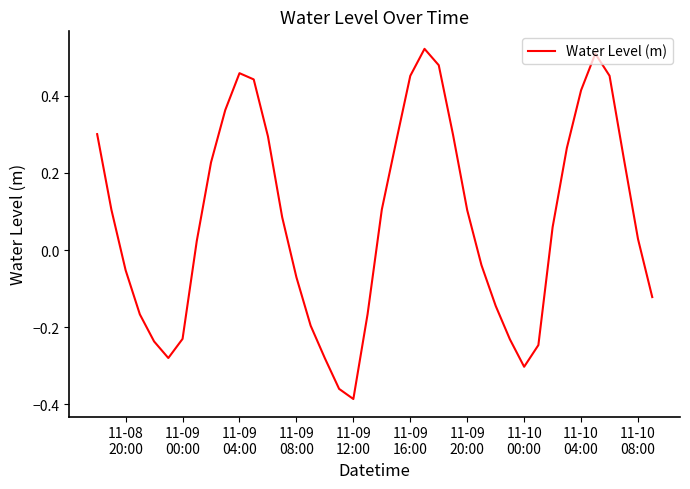

Does the chart display data point markers on the line(s)?

No